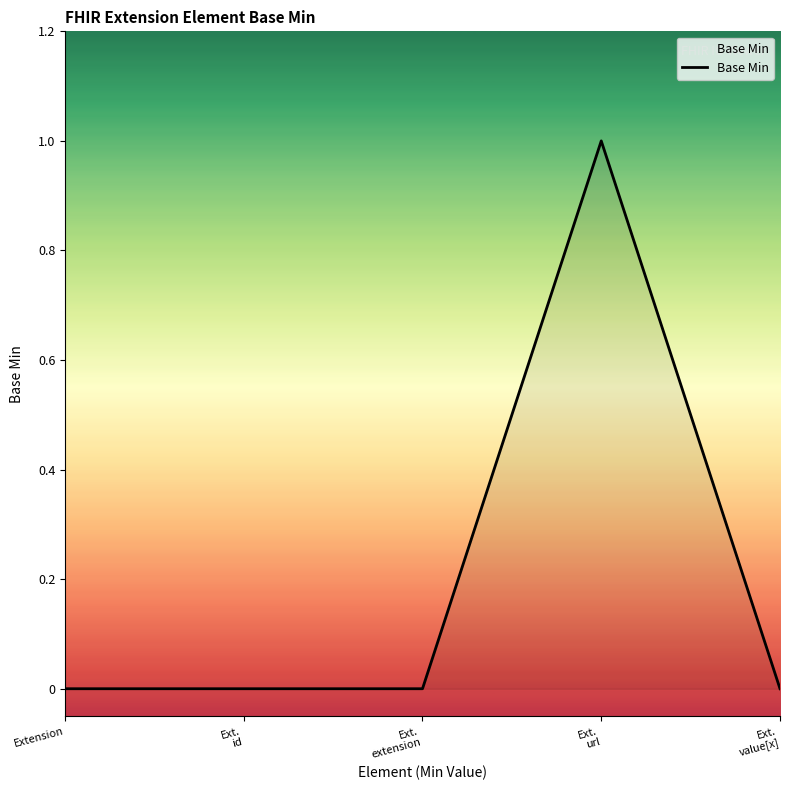

Is it true that the value at Ext.
url is 1?

True